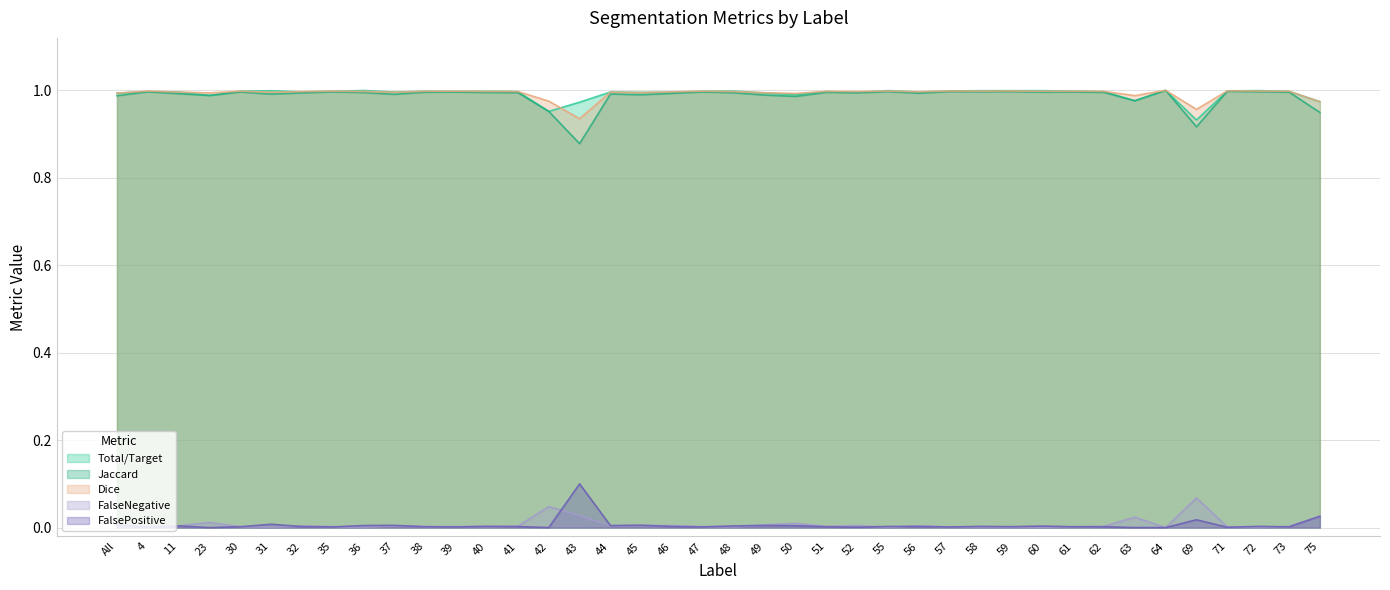

Count the number of categories in the chart.

40